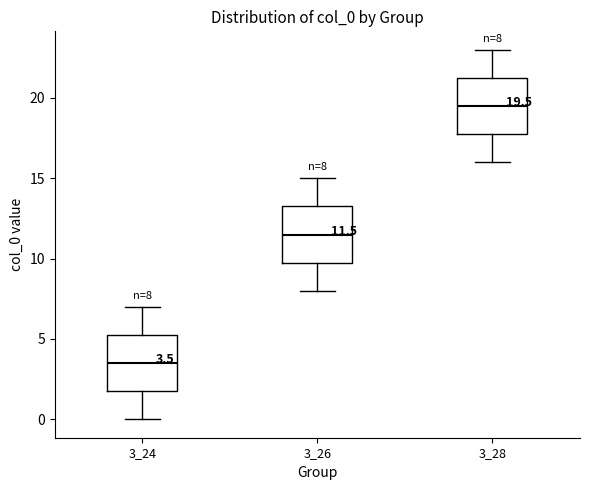

Which box's median line is the lowest?

3_24